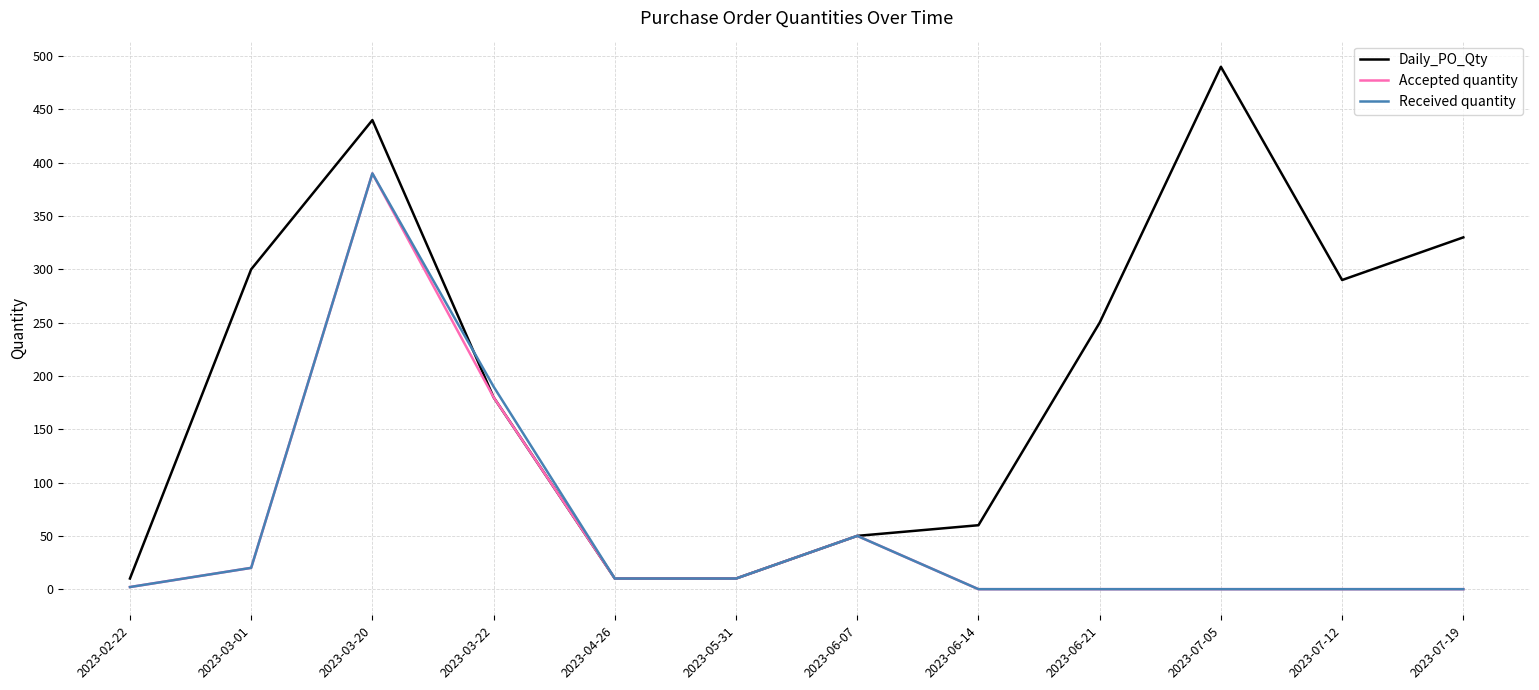

Between 2023-06-07 and 2023-07-19, which series saw the biggest shift?

Daily_PO_Qty